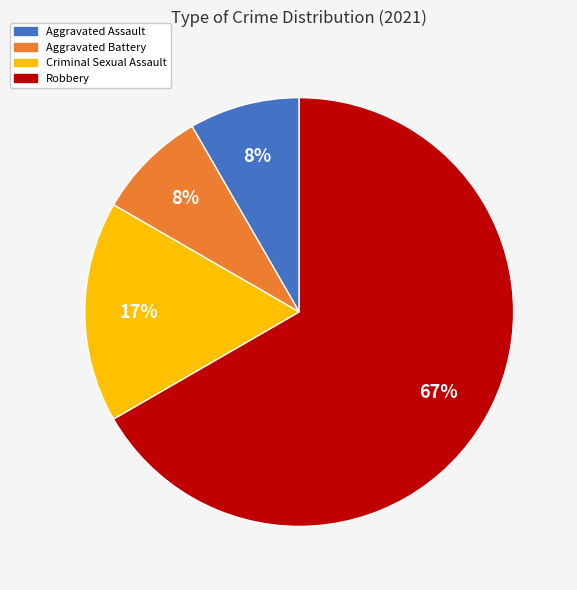

Is Robbery the majority of the pie?

Yes